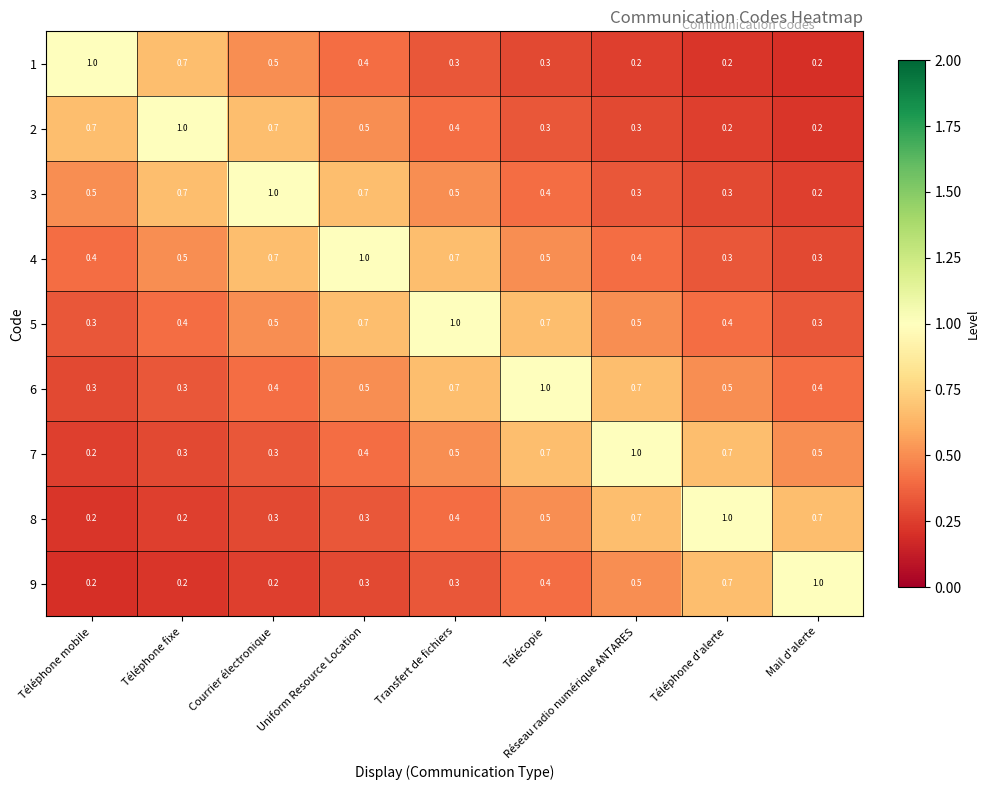

What is the smallest value displayed?

0.2